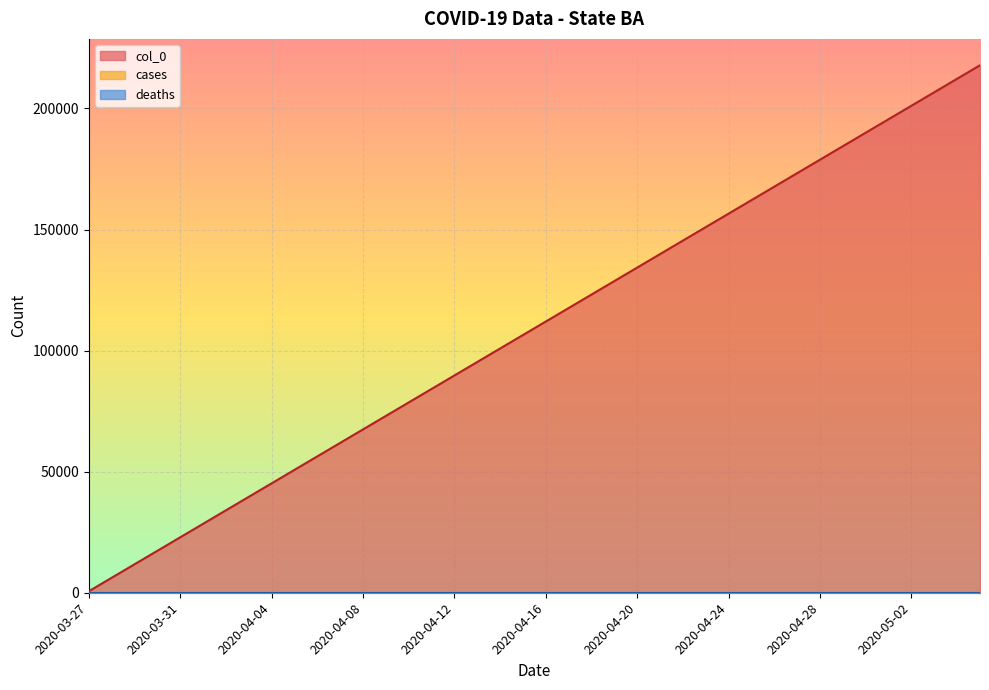

What is the value of the col_0 point at the 15th from the left?

78588